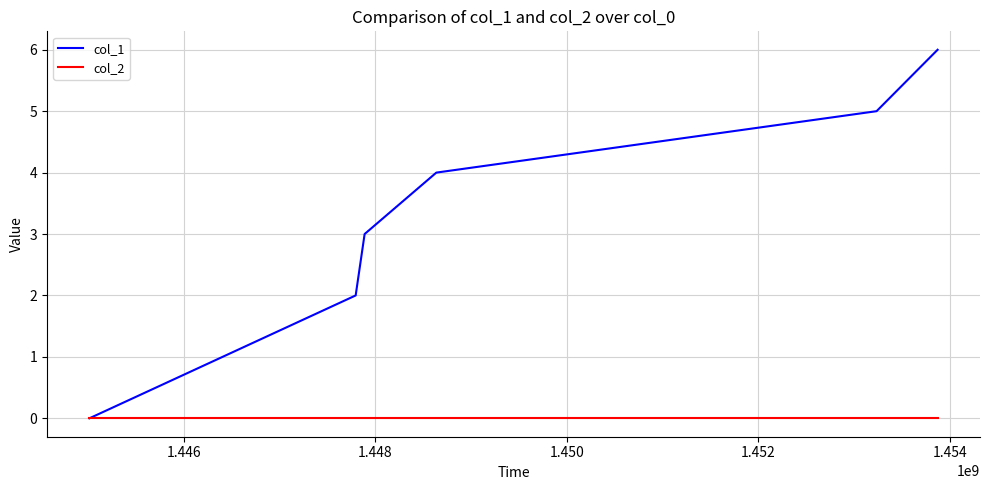

Does the chart display data point markers on the line(s)?

No